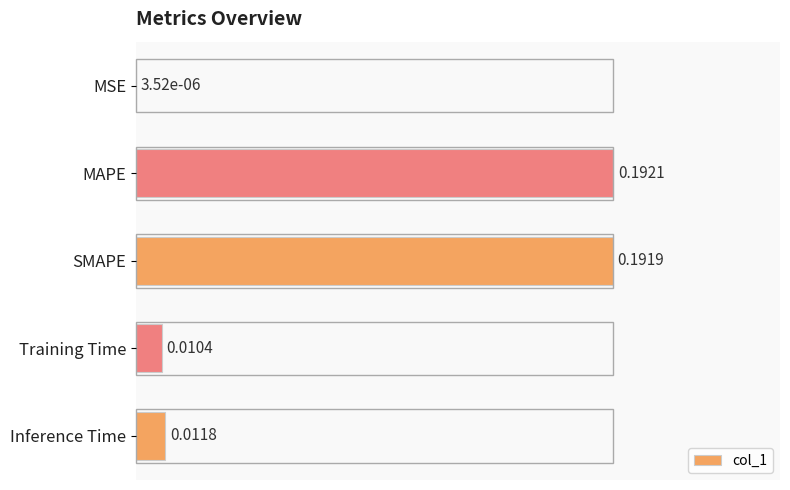

What is the sum of all values?

2.1